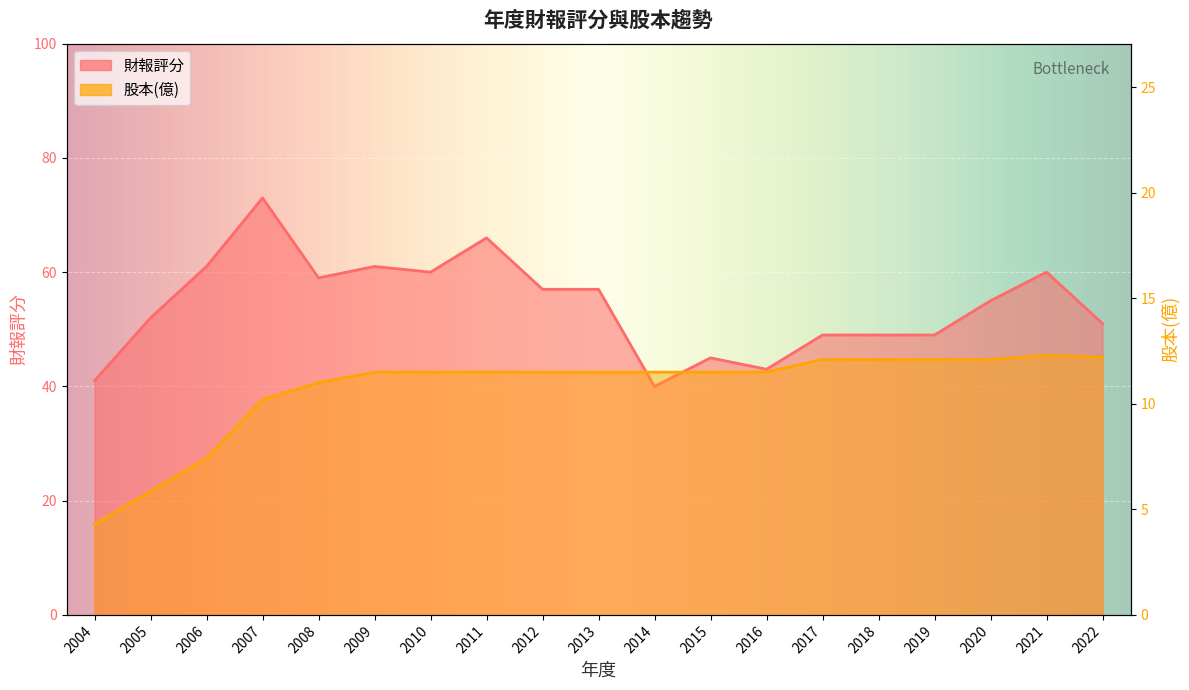

True or false: 財報評分 has a value of 76.2 at 2015.

False